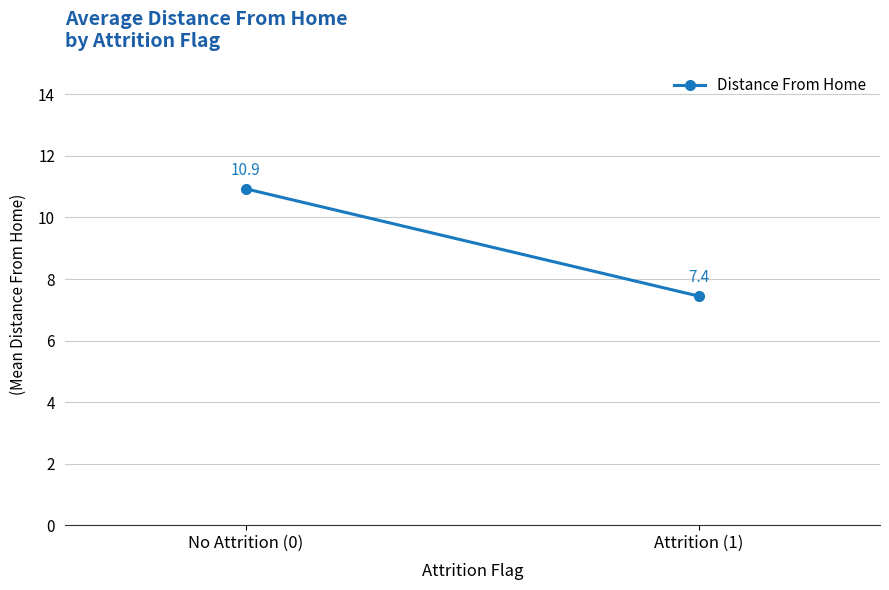

What is the sum of all values?

18.4